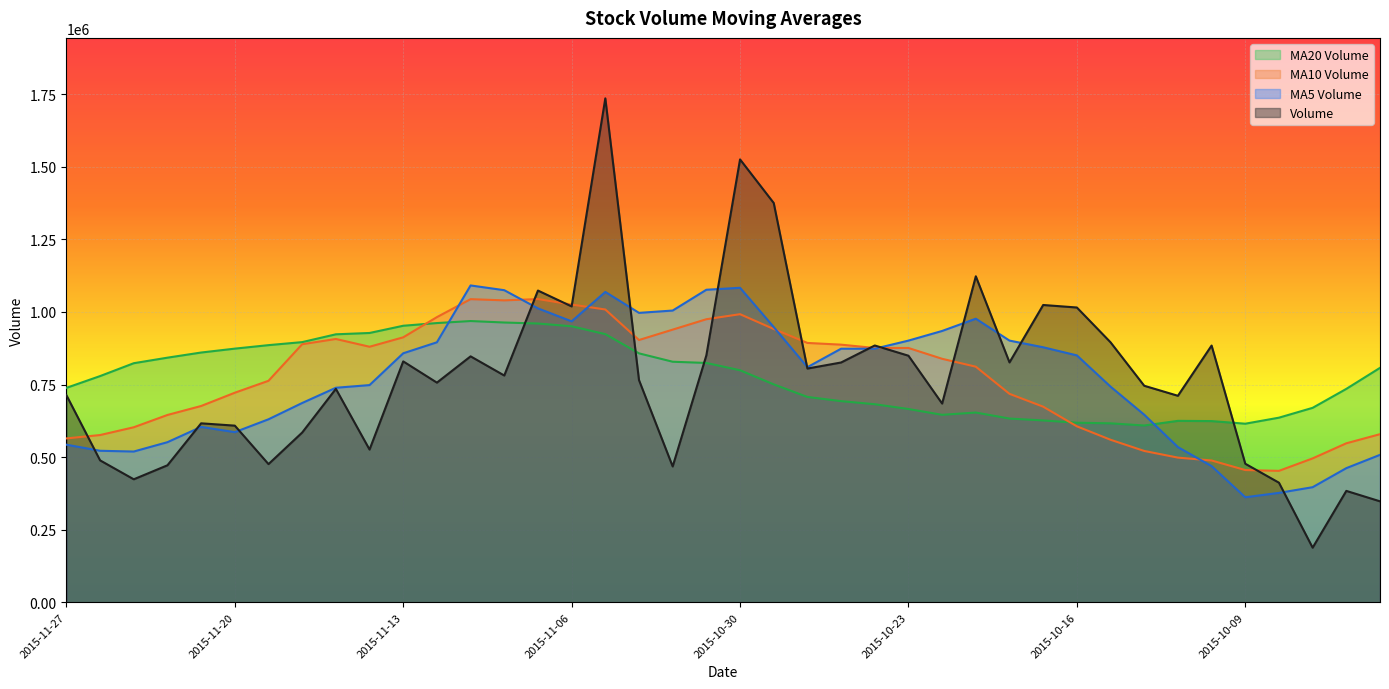

After their last crossing, which series has the higher values: v_ma10 or v_ma5?

v_ma10